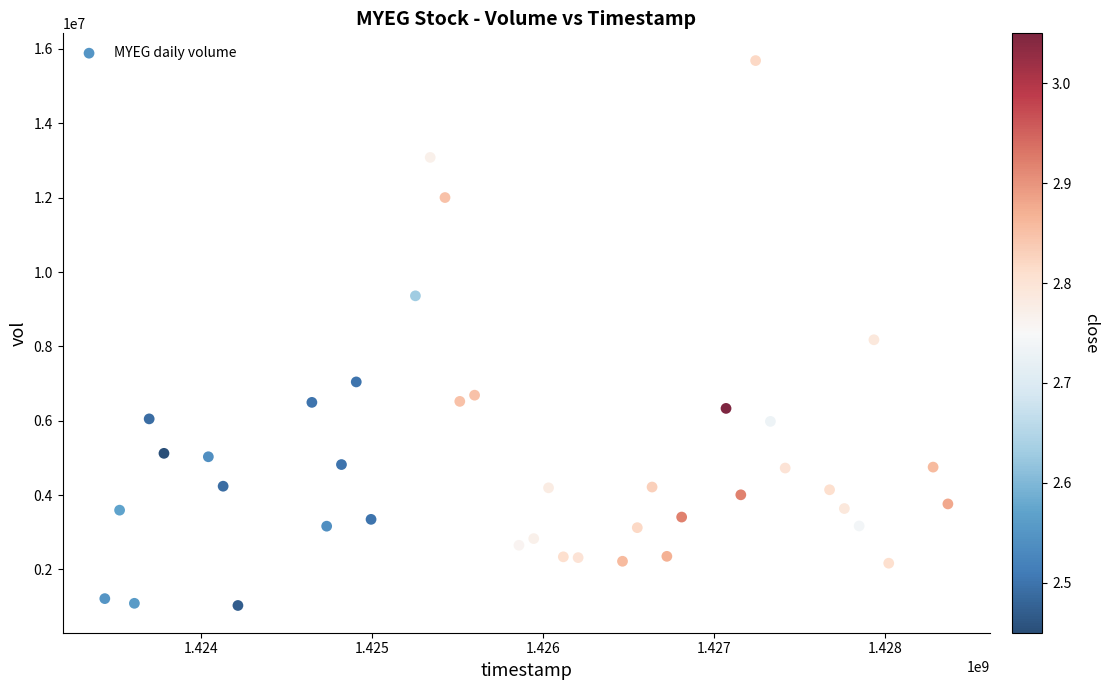

What is the range of X values (max minus min)?

4924800